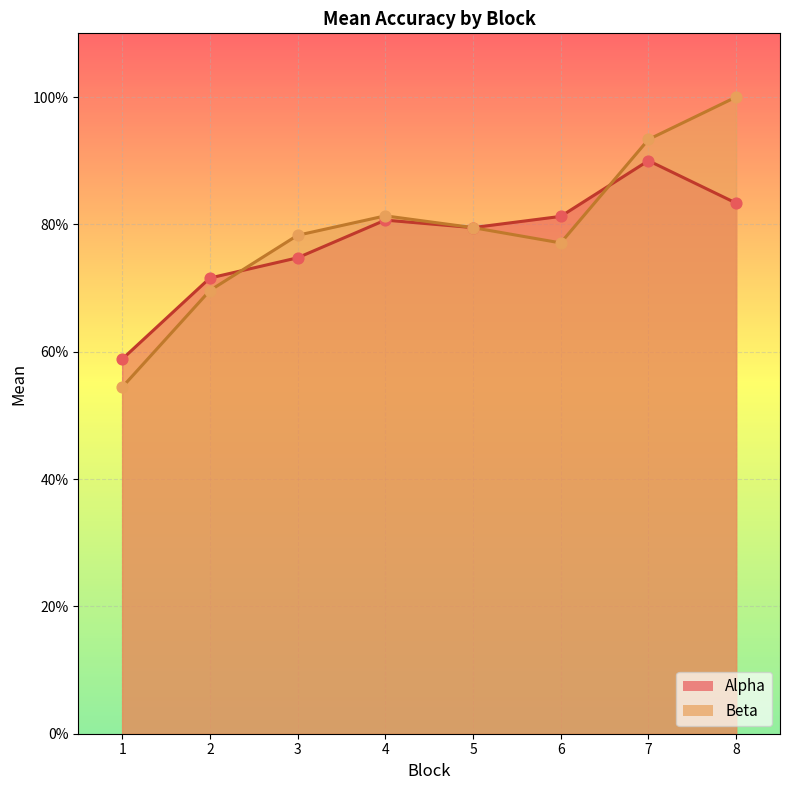

At how many categories does at least one series exceed 0?

8